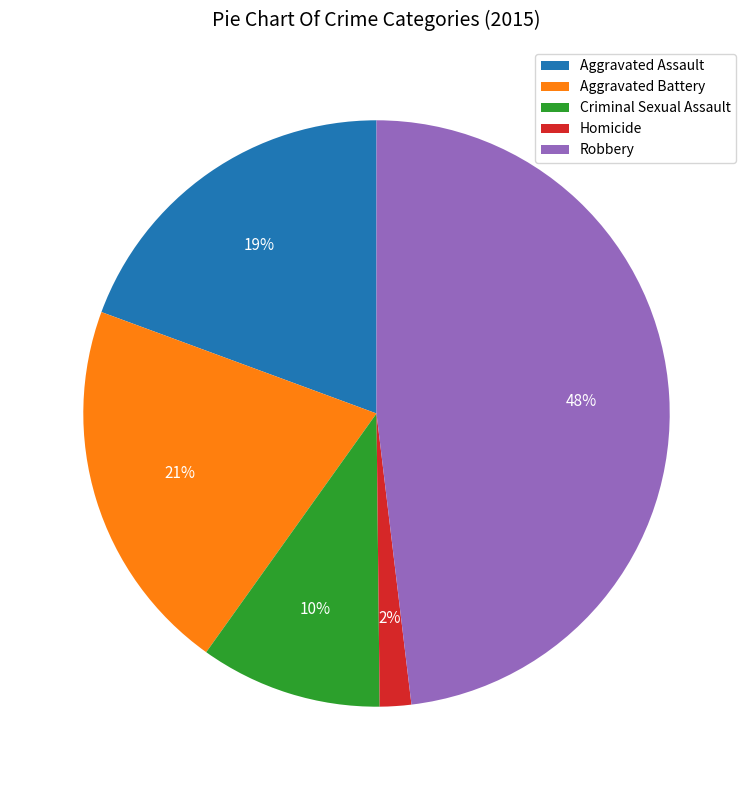

Is it true that Homicide is 2% of the pie?

True